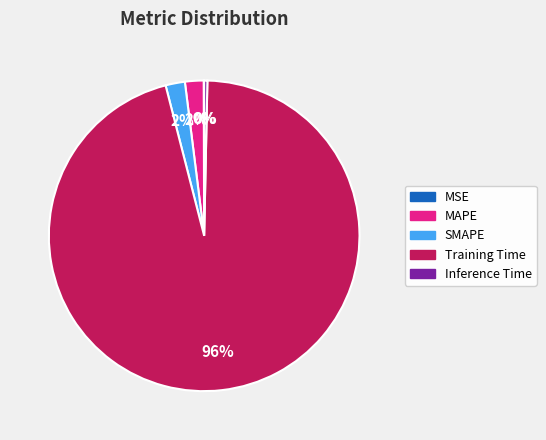

Do MAPE and Training Time together represent more than half of the pie?

Yes